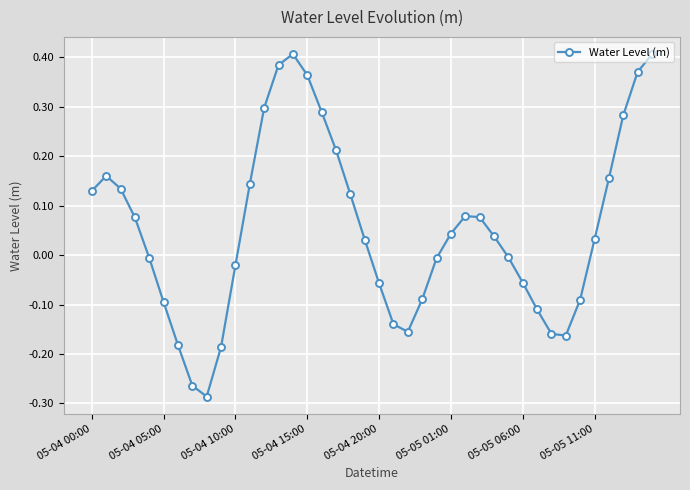

What is the sum of all values?

2.2